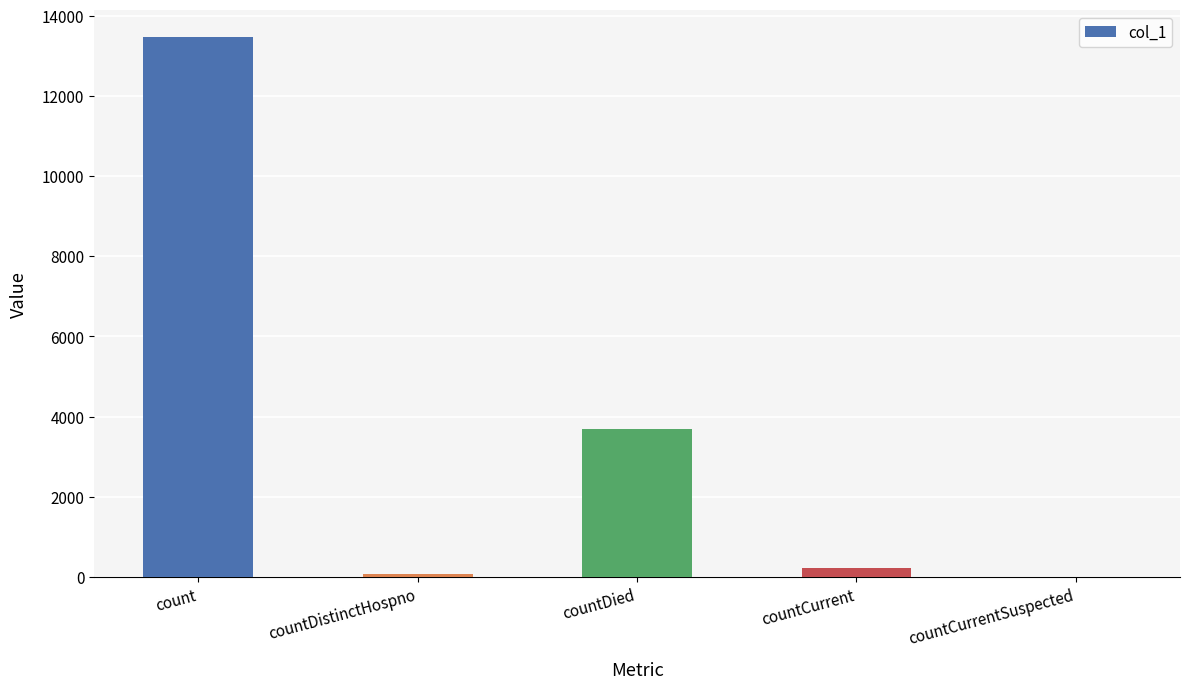

Which label corresponds to the largest value in the chart?

count